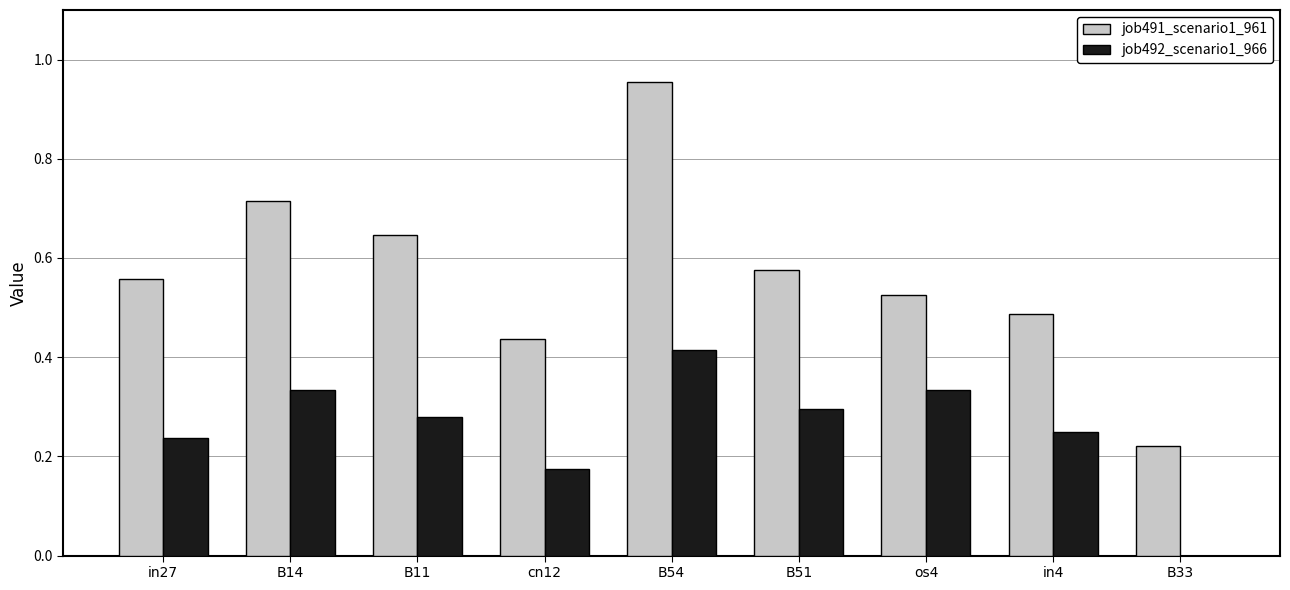

Which series changed the most between cn12 and B33?

job491_scenario1_961